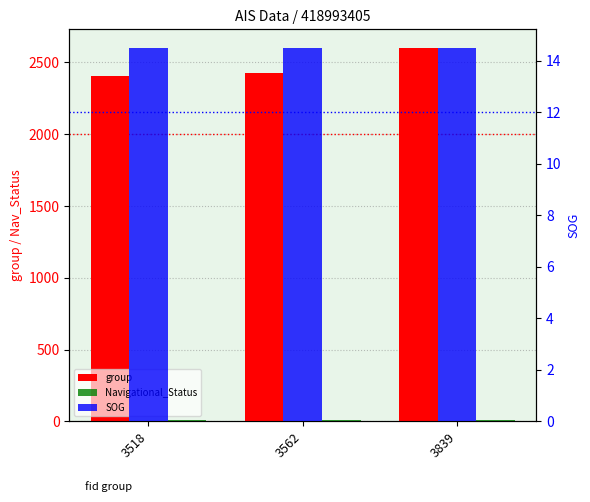

At 3518, list the series in order from largest to smallest.

group, SOG, Navigational_Status